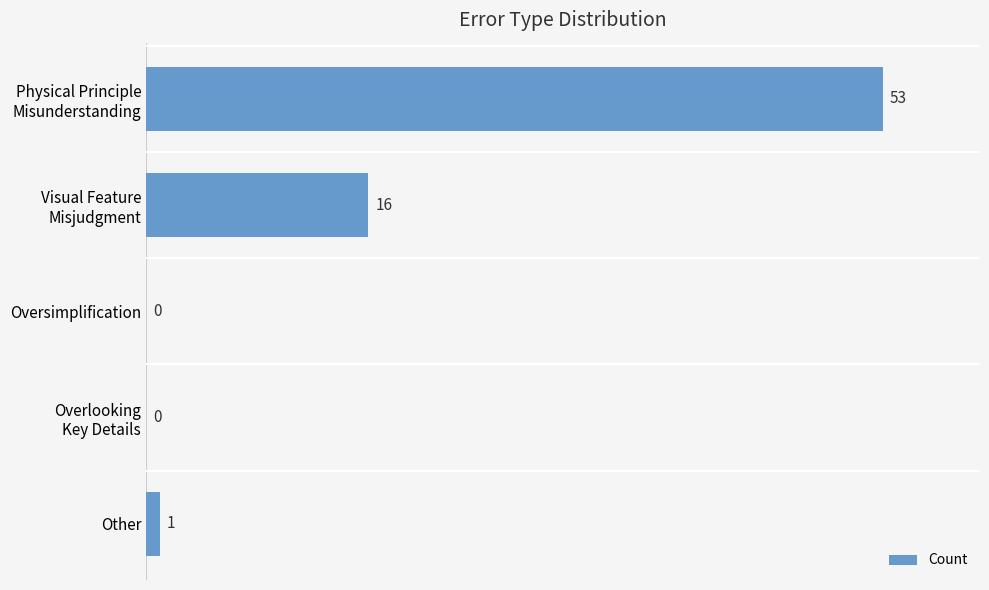

What is the sum of all values?

70